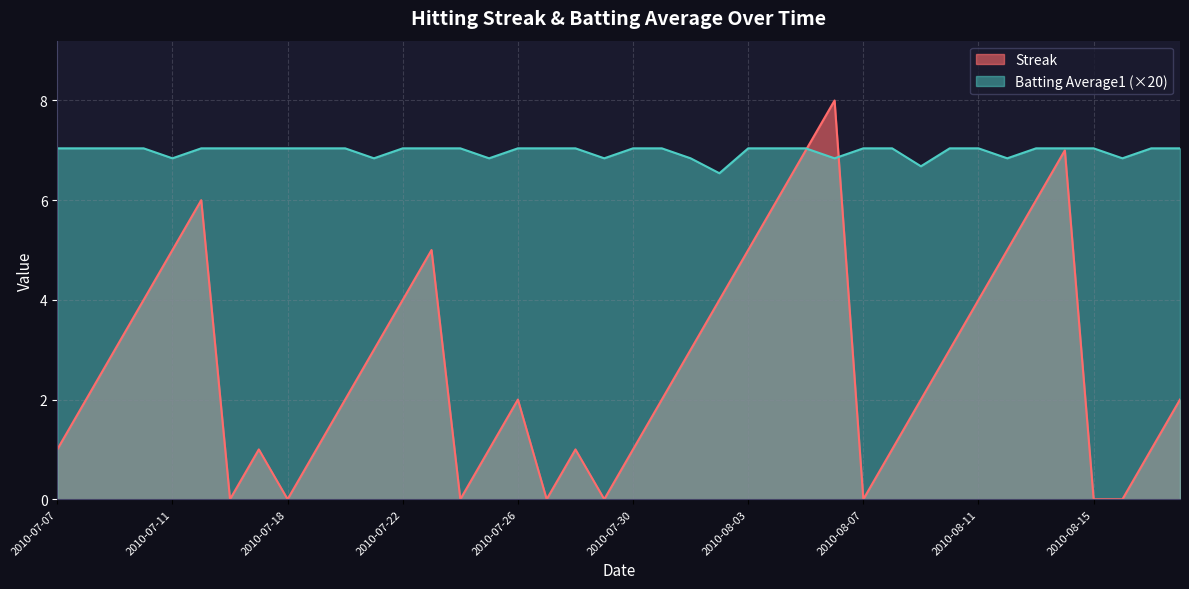

True or false: Streak has more than 0 interior local peaks.

True